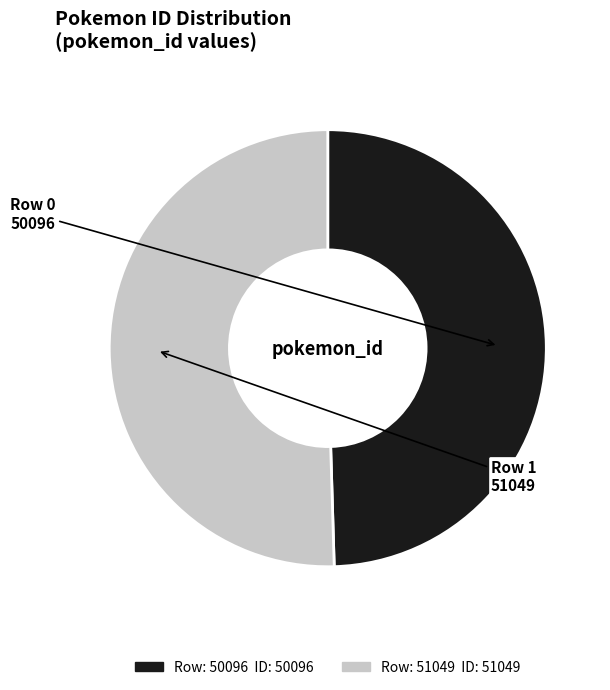

Rank the categories by value from lowest to highest.

50096, 51049